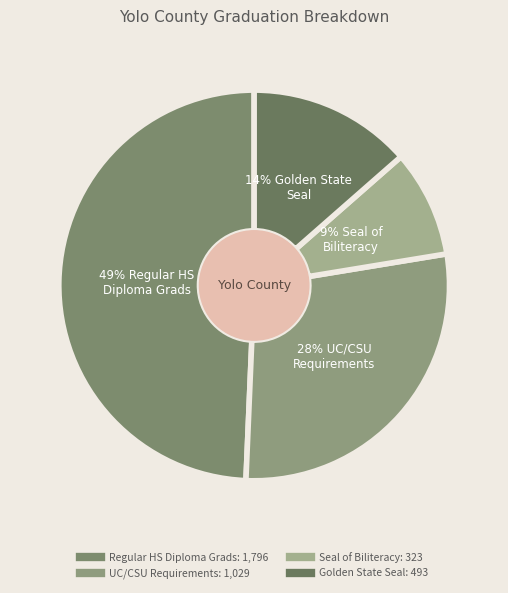

How many slices are in this pie chart?

4